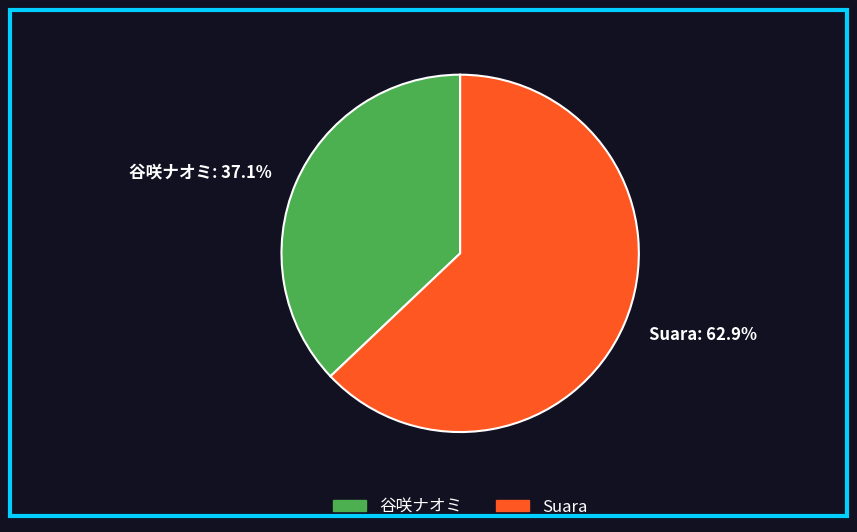

To the nearest percent, what portion does Suara represent?

63%